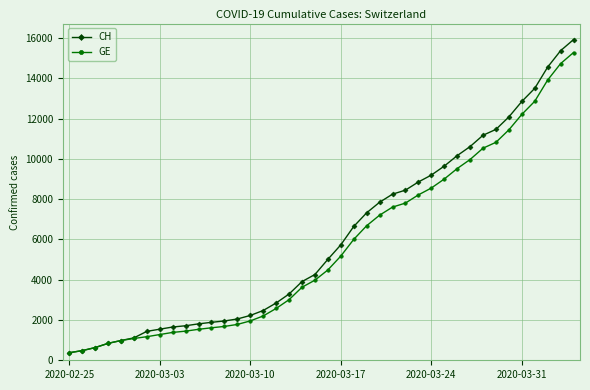

Which series has the largest total across all categories?

CH